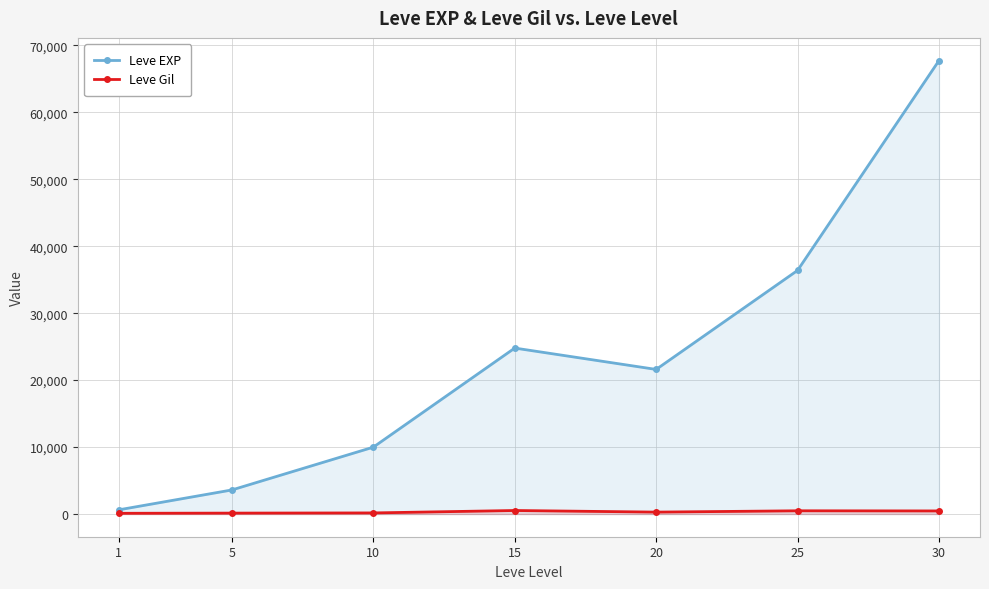

Between 15 and 20, which series saw the biggest shift?

Leve EXP